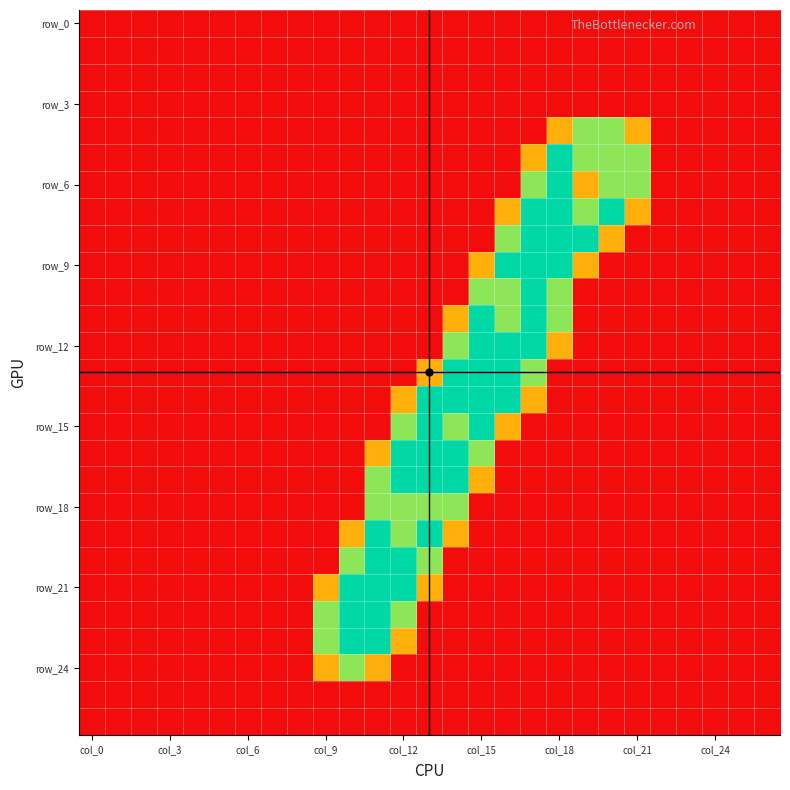

Which label corresponds to the largest value in the chart?

col_18